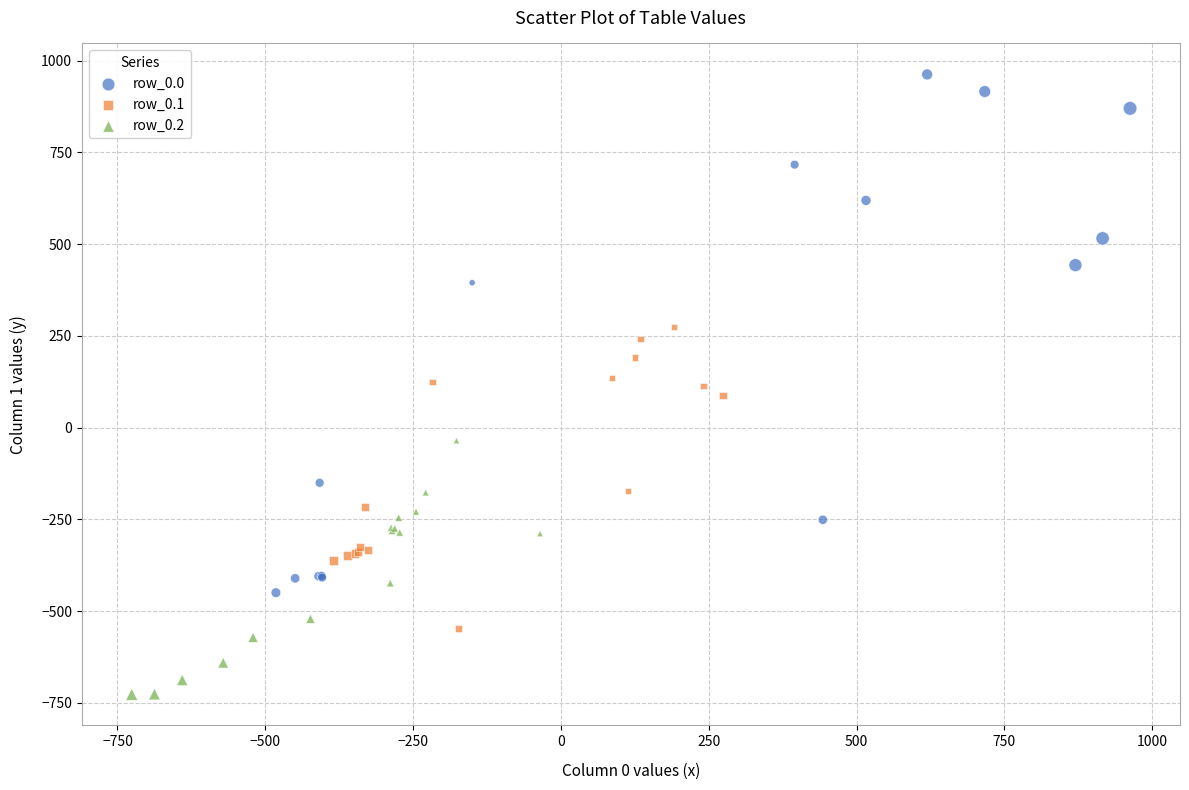

Which series reaches the minimum Y coordinate?

row_0.2